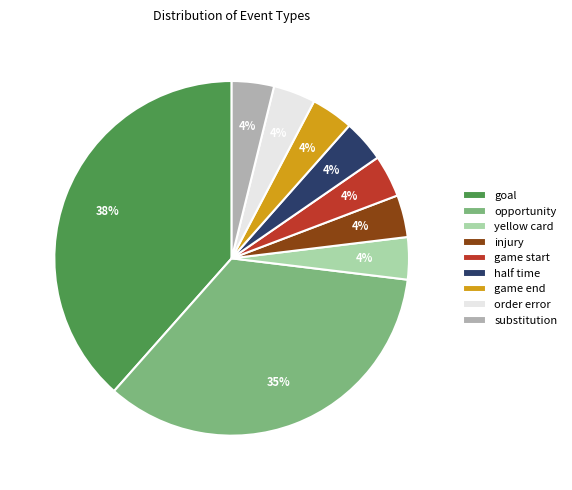

To the nearest percent, what is the average slice percentage?

11%